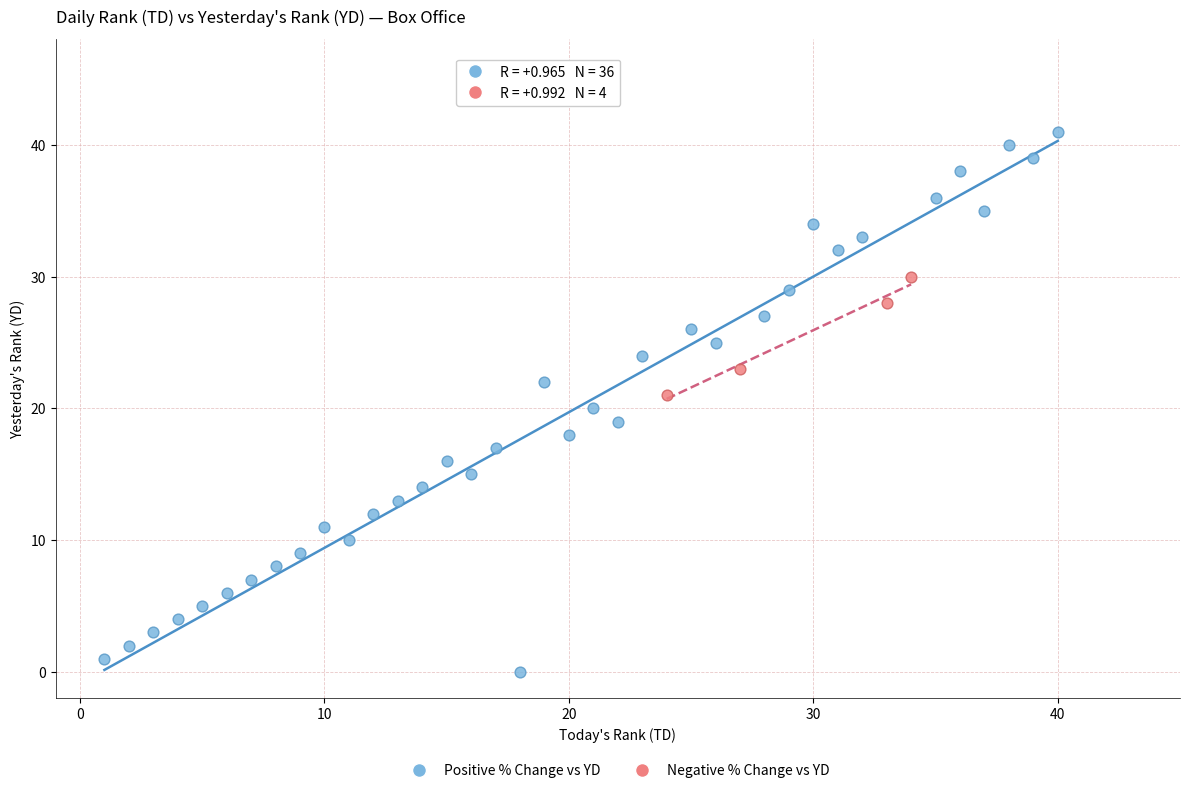

Which series has the widest spread of Y values?

Positive % Change vs YD